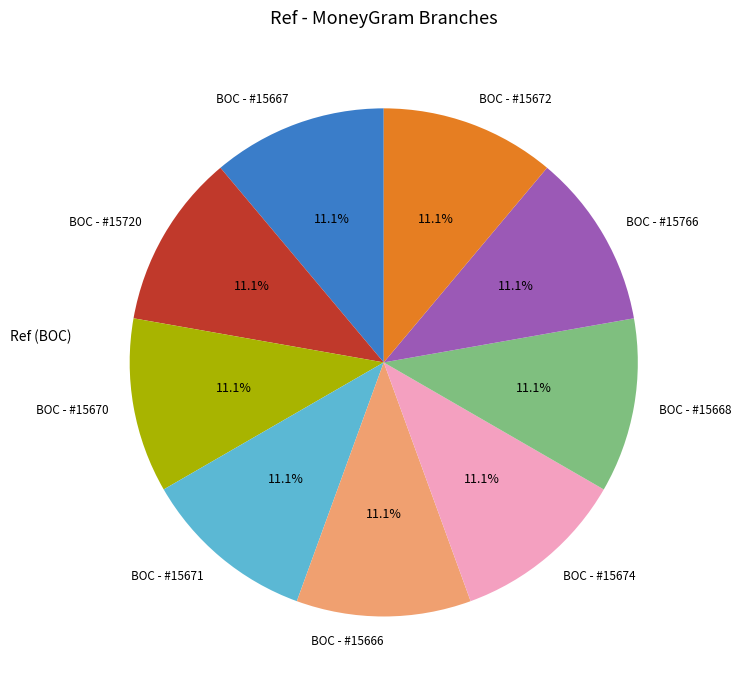

What is the ratio of the value at BOC - #15674 to the value at BOC - #15766?

1.0